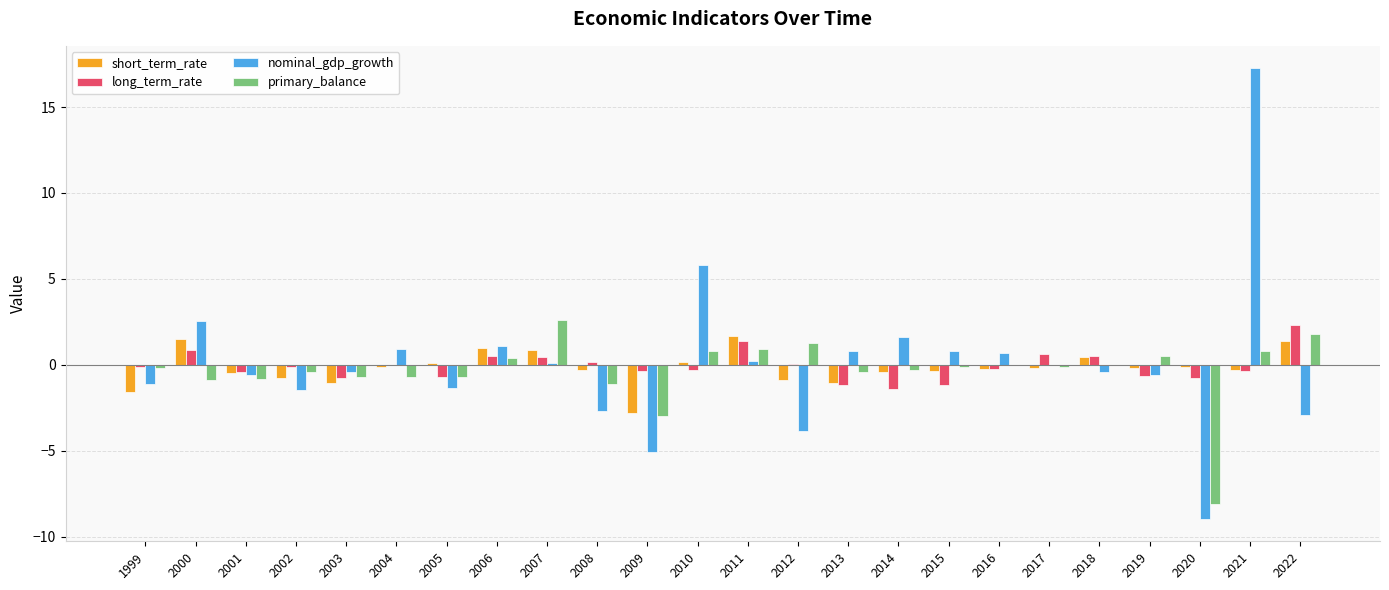

The primary_balance series shows -0.7 at 2005. True or false?

True